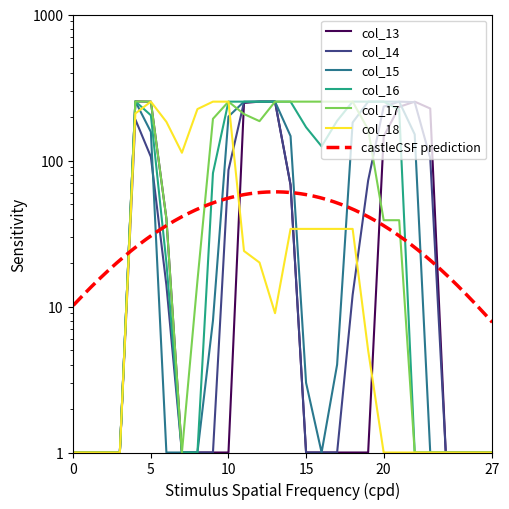

Which category has the highest value across all series?

4